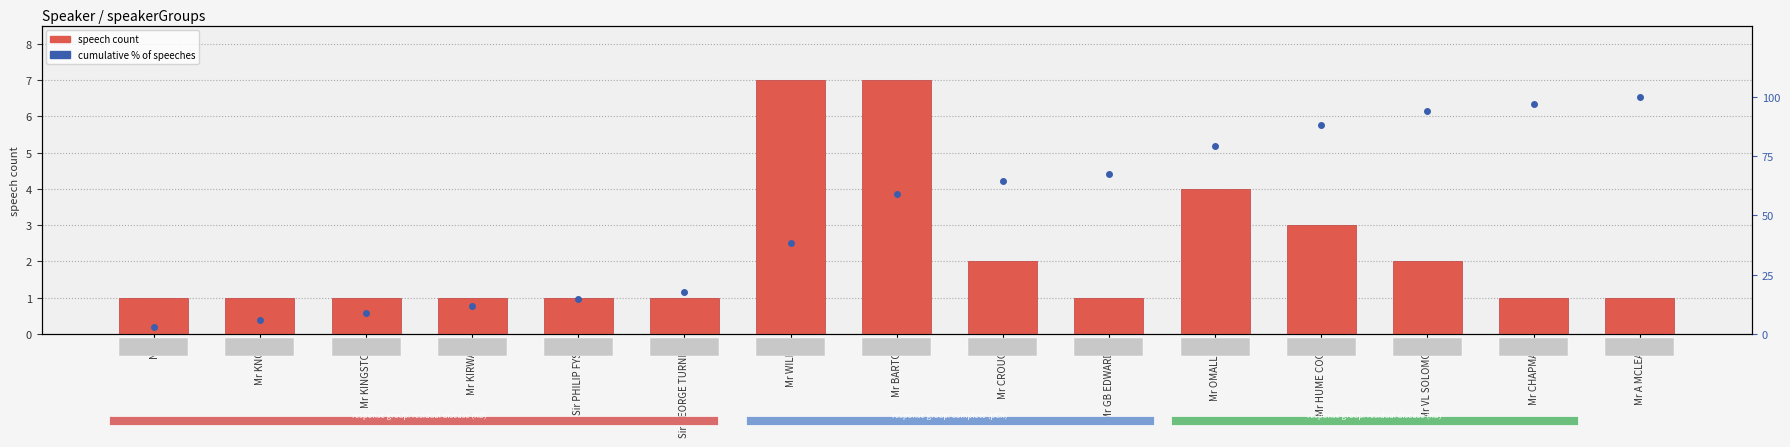

Is it true that speech count equals 3.0 at Mr HUME COOK?

True